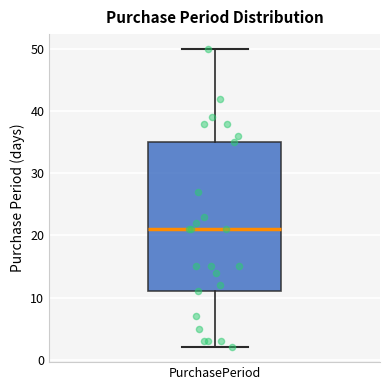

Read this box plot against the y-axis: the position of the median line, the range covered by the box, and the ends of both whiskers. The values are not printed on the chart, so give them approximately, as read against the axis.

median 21, box 11 to 35, whiskers 2 to 50